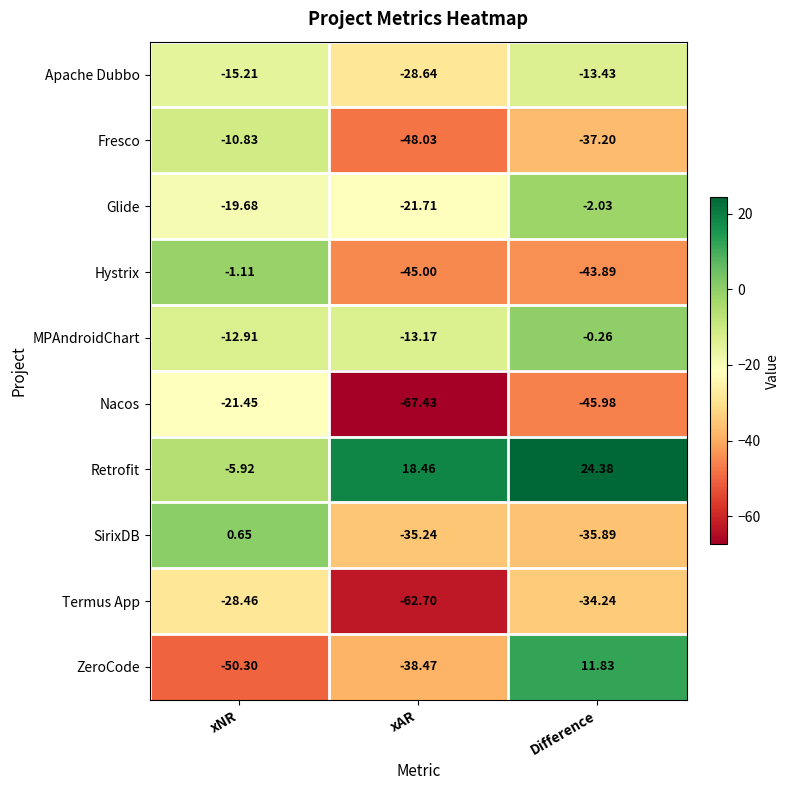

What is the maximum value shown in the chart?

24.4